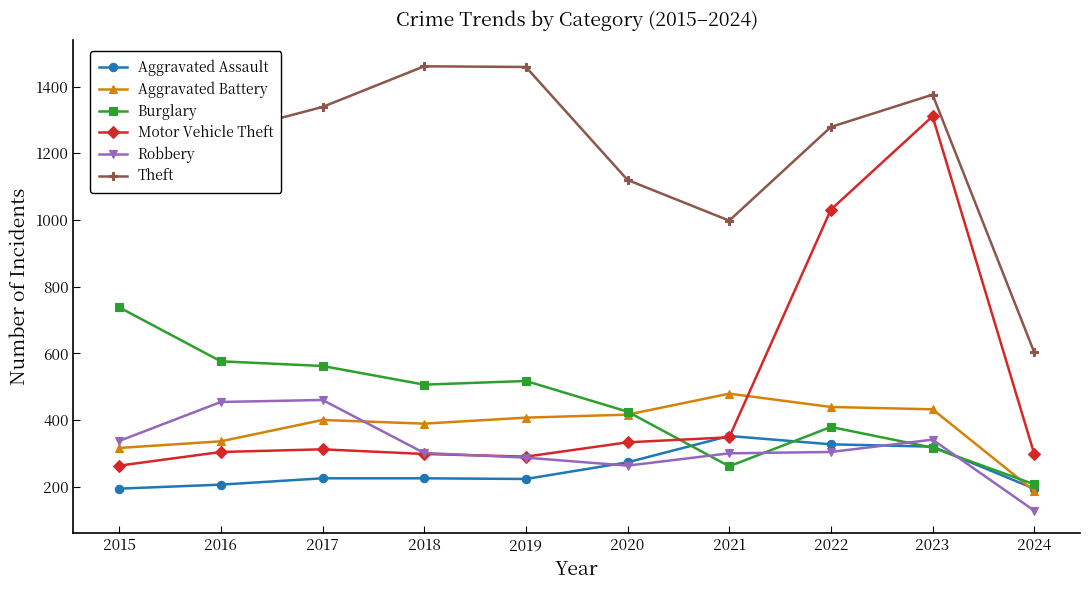

The Aggravated Battery series shows 225 at 2016. True or false?

False